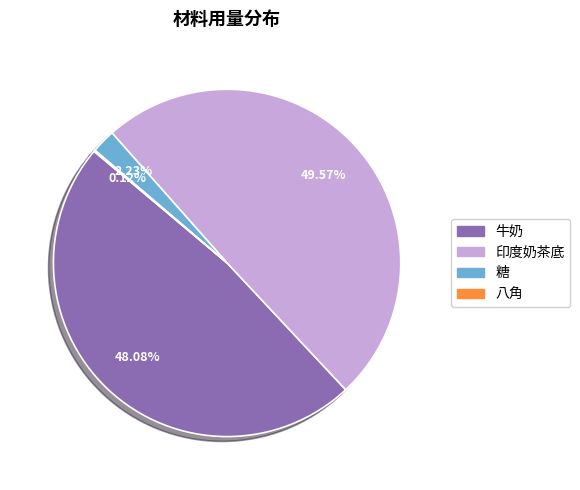

Which slice is the largest?

印度奶茶底